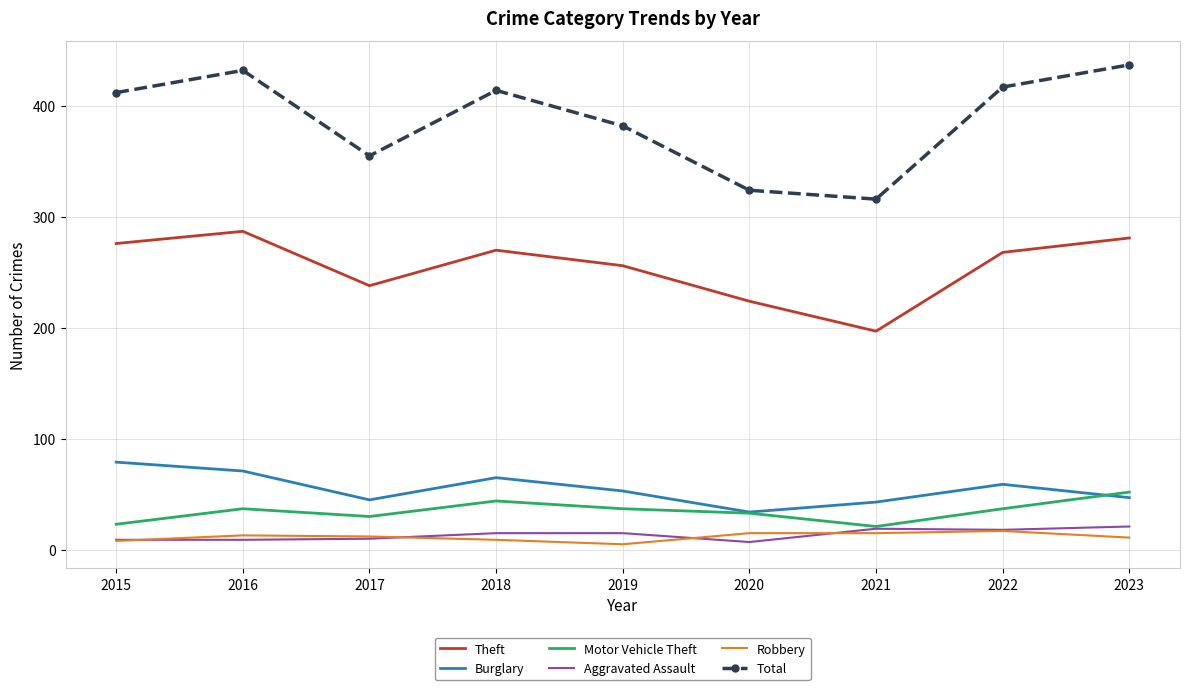

True or false: Robbery and Total intersect in this chart.

False